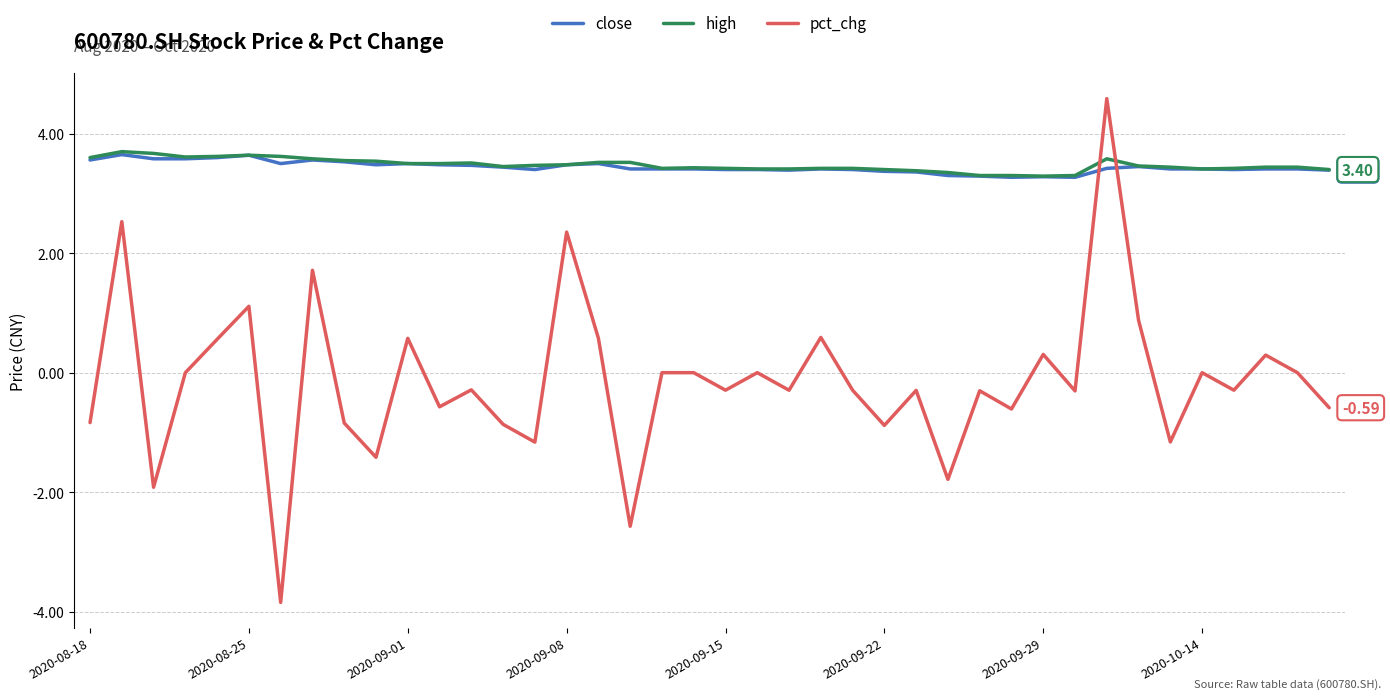

Which series has the widest spread of values?

pct_chg